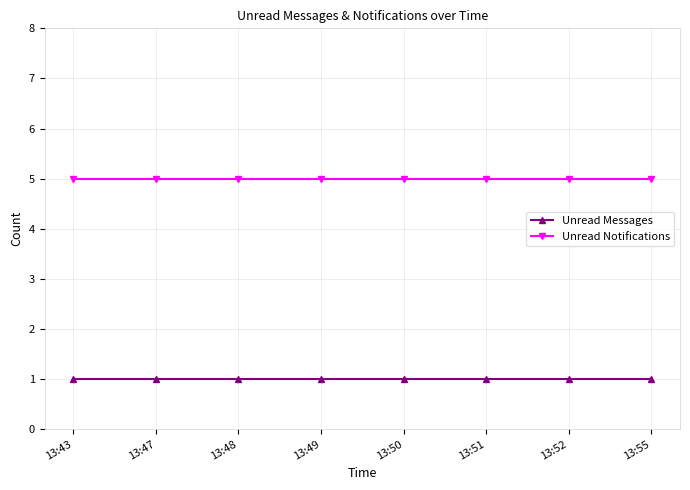

Rank the series by their maximum value, from lowest to highest.

Unread Messages, Unread Notifications